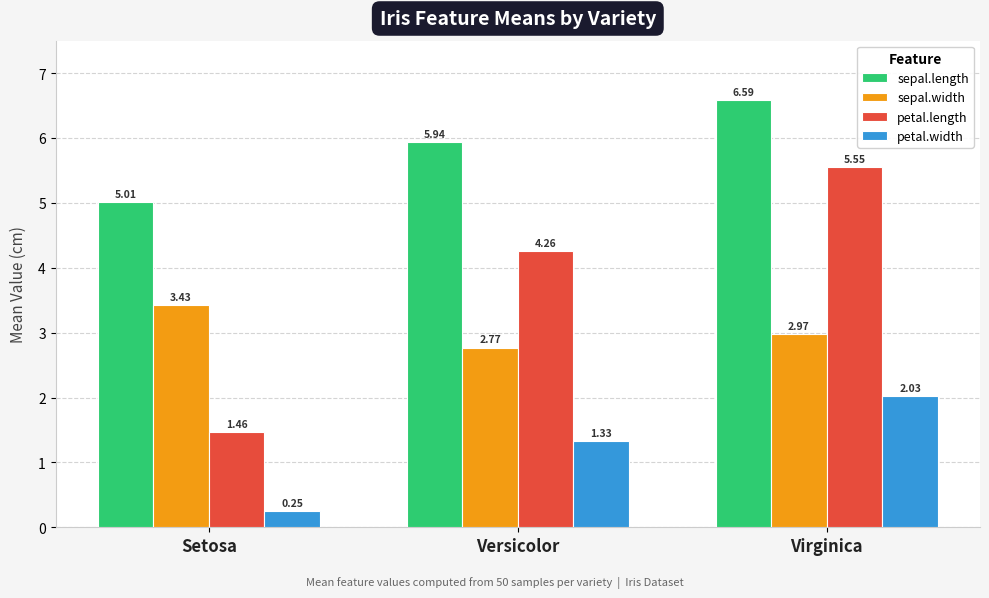

What is the difference between the sepal.width values at Setosa and Virginica?

0.5